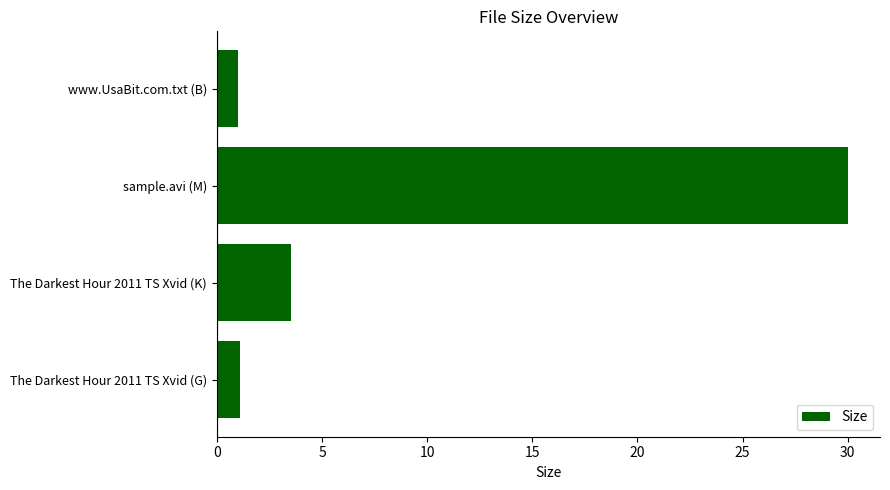

Where is the data nearest to the value 15?

The Darkest Hour 2011 TS Xvid (K)